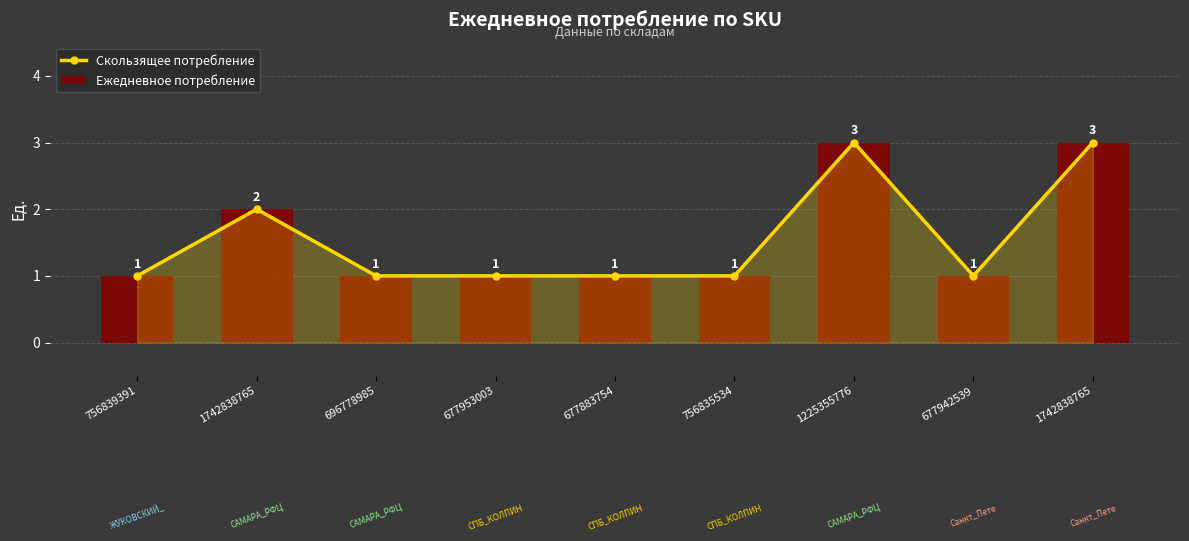

What is the average value?

2